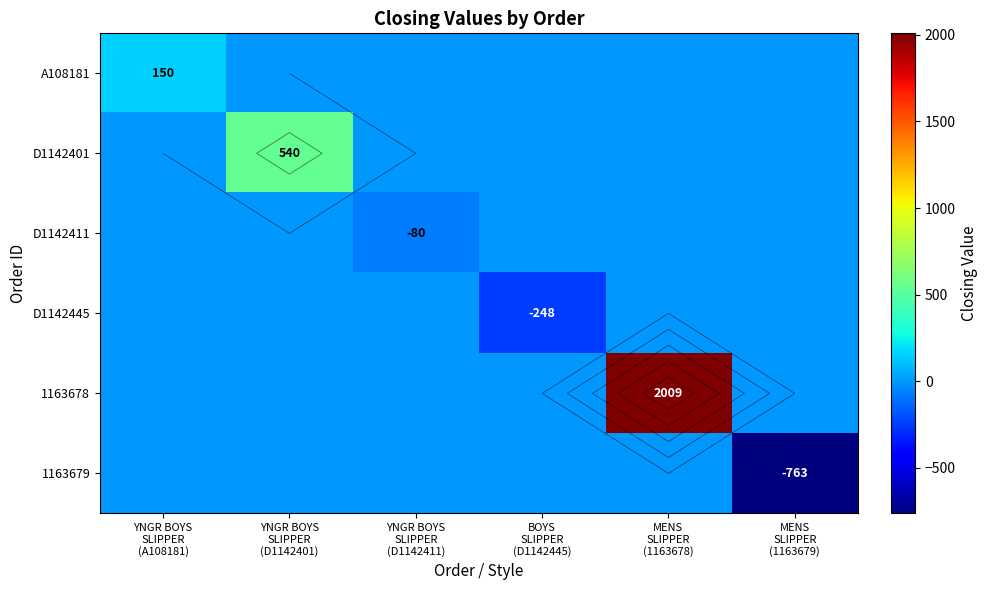

At which label is A108181 closest to 75?

YNGR BOYS SLIPPER (A108181)